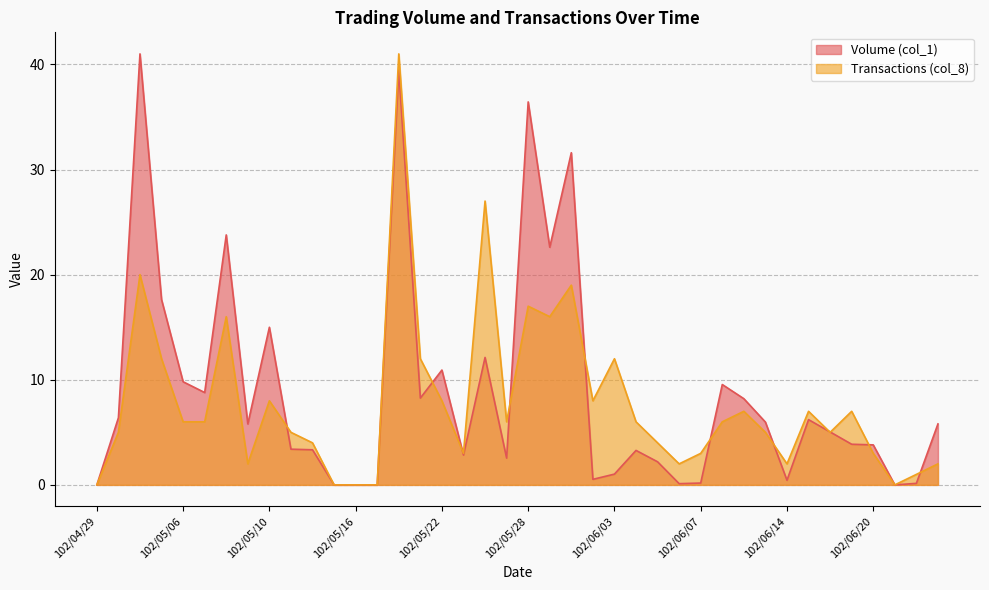

What is the label of the 21st point from the left?

102/05/28